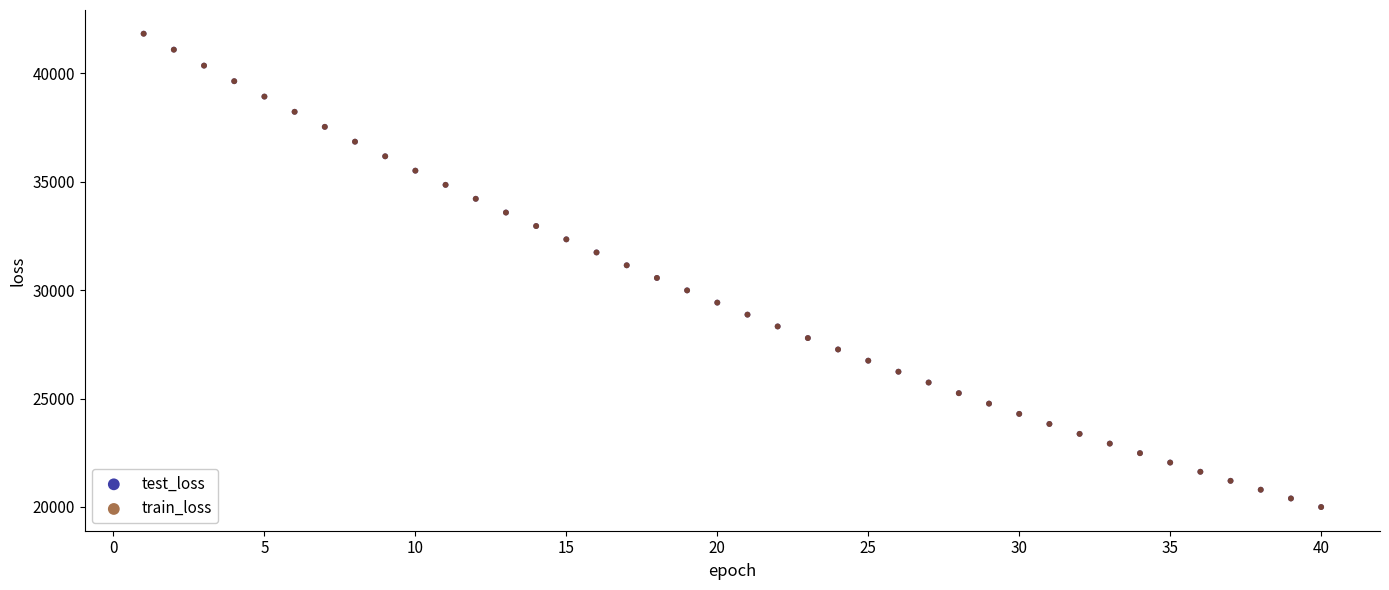

Which series has the largest Y range (max minus min)?

test_loss